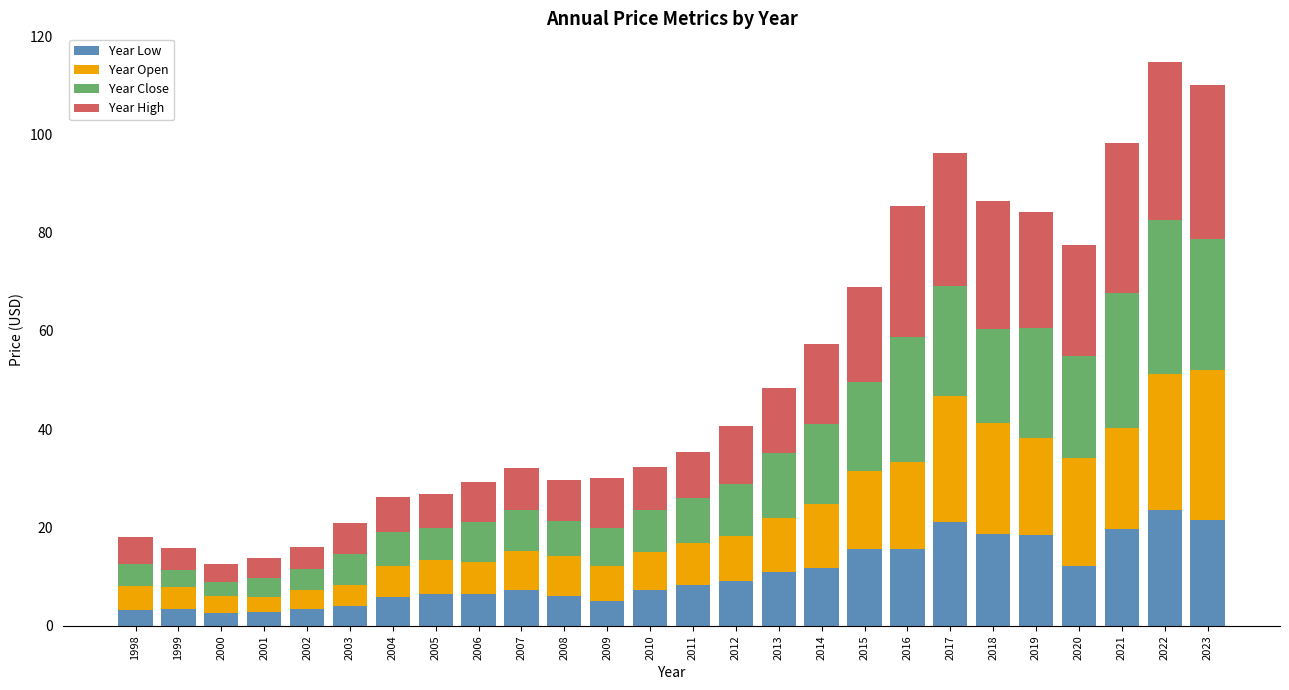

What is the sum of all Year Low values?

270.5